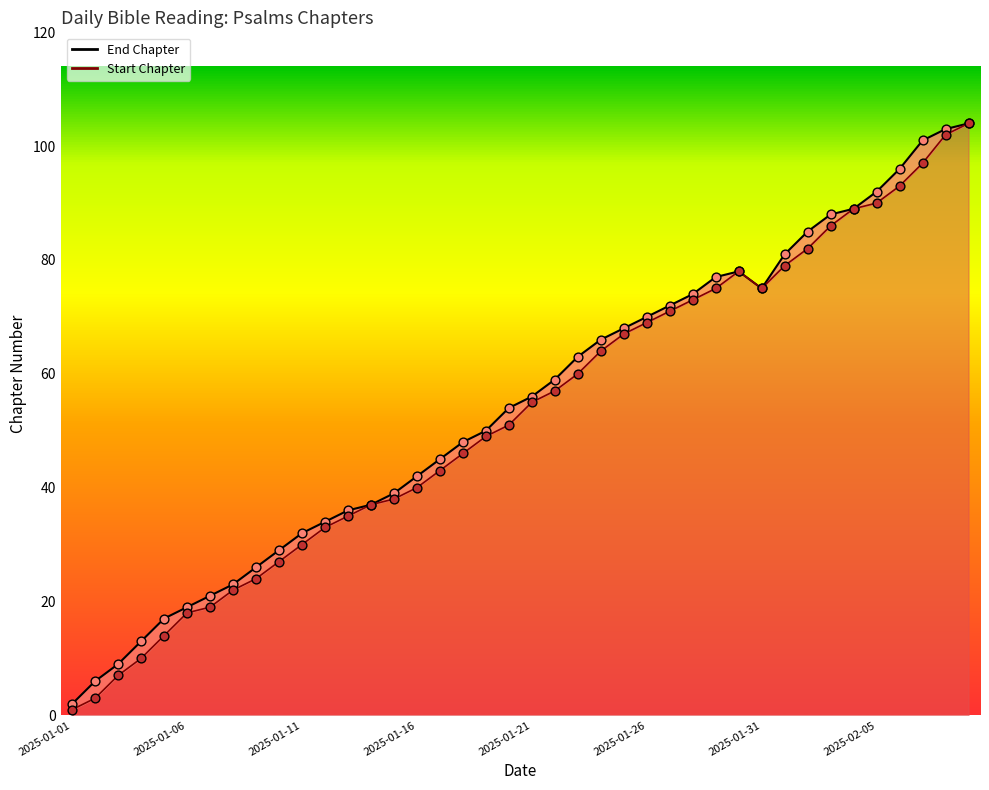

What is the total value across all series at 2025-01-26?

139